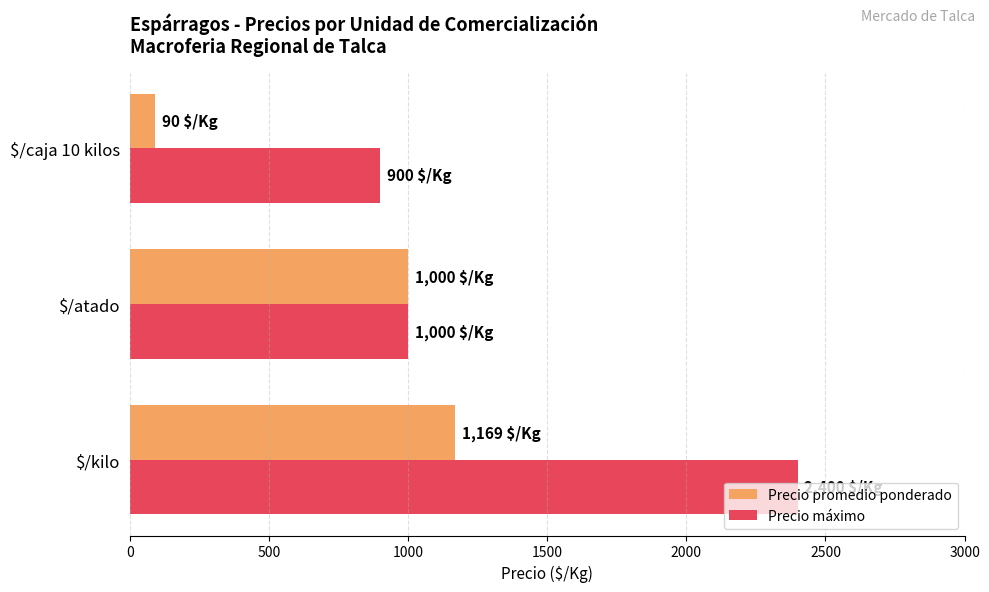

Which series has the largest total across all categories?

Precio máximo